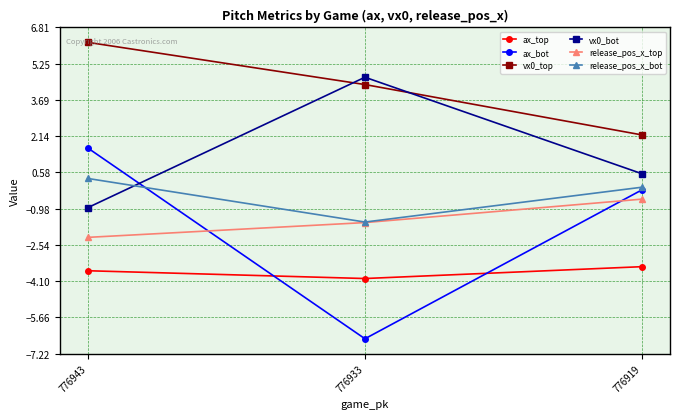

List the labels in order of vx0_top value, largest first.

776943, 776933, 776919